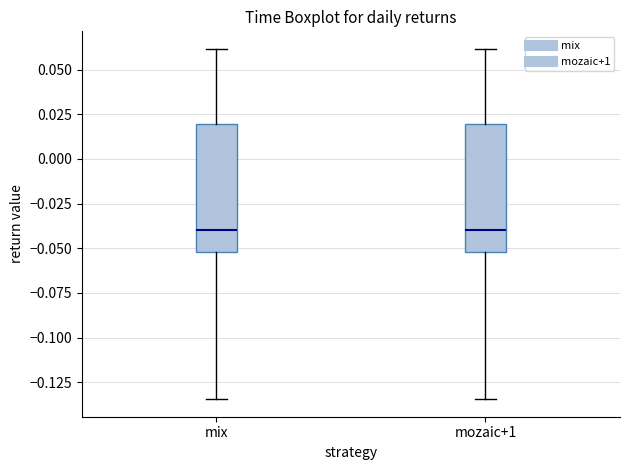

Where does the lower whisker of the box for mozaic+1 end on the y-axis? The values are not printed on the chart, so give them approximately, as read against the axis.

-0.135